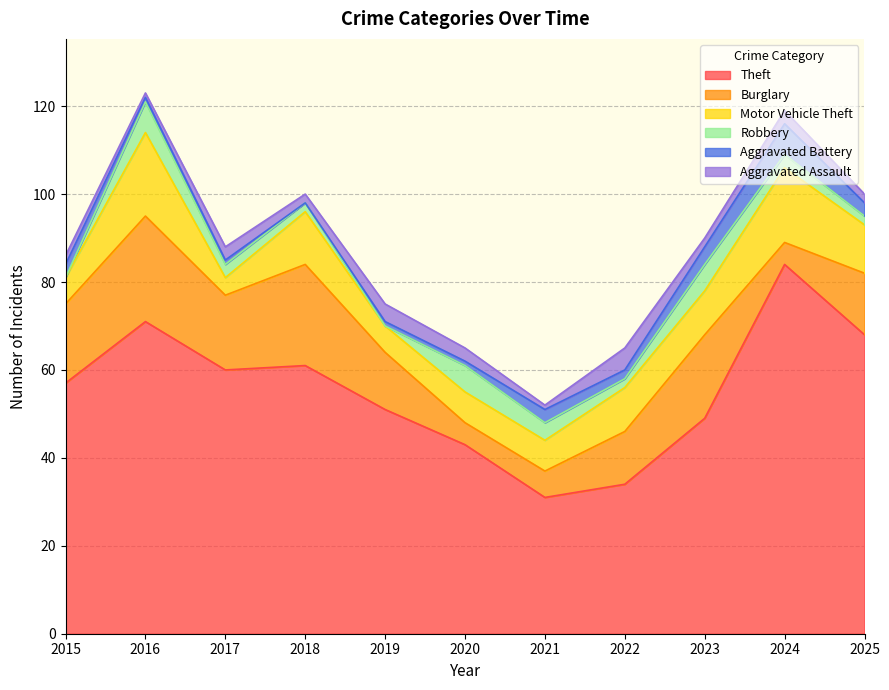

Rank the categories by Aggravated Battery value from lowest to highest.

2018, 2016, 2017, 2019, 2020, 2022, 2015, 2021, 2025, 2023, 2024